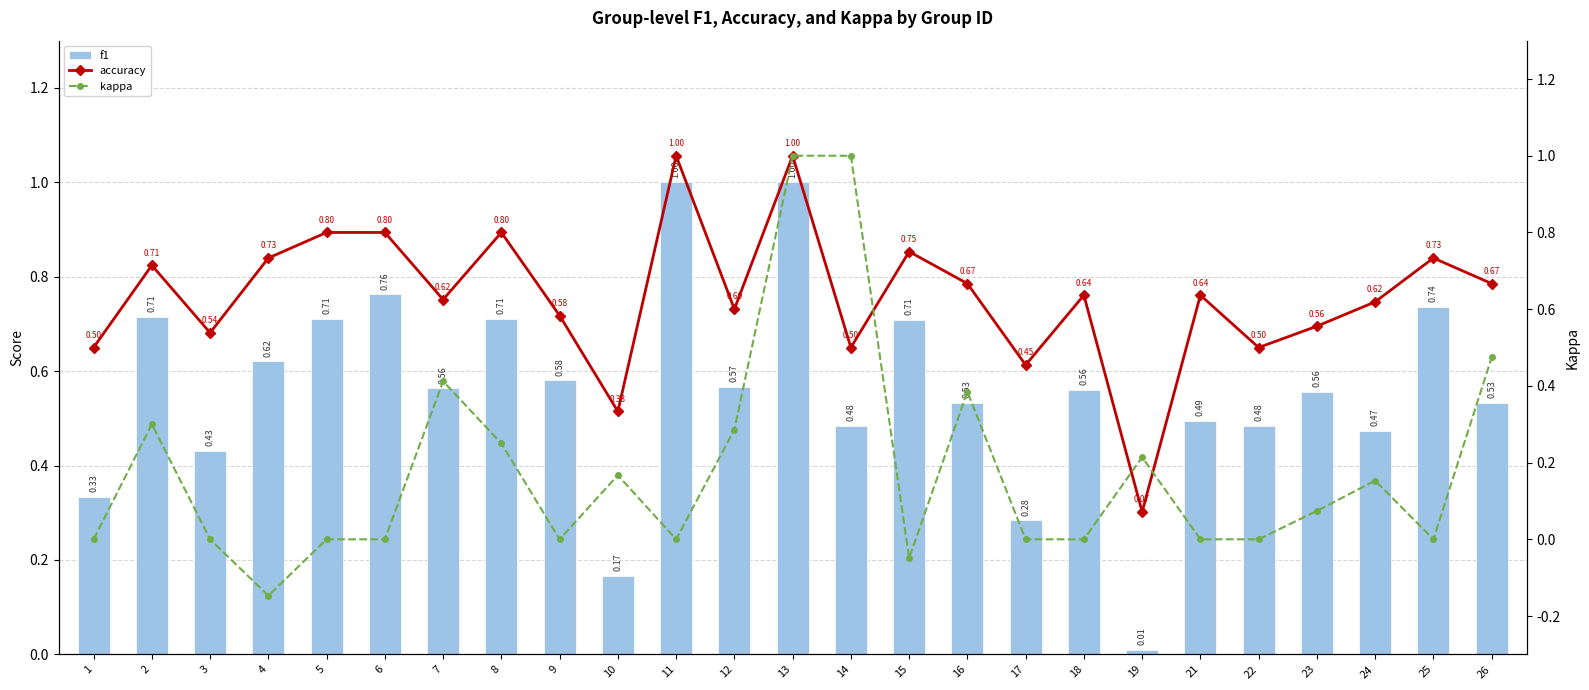

Where is accuracy nearest to the value 0?

19